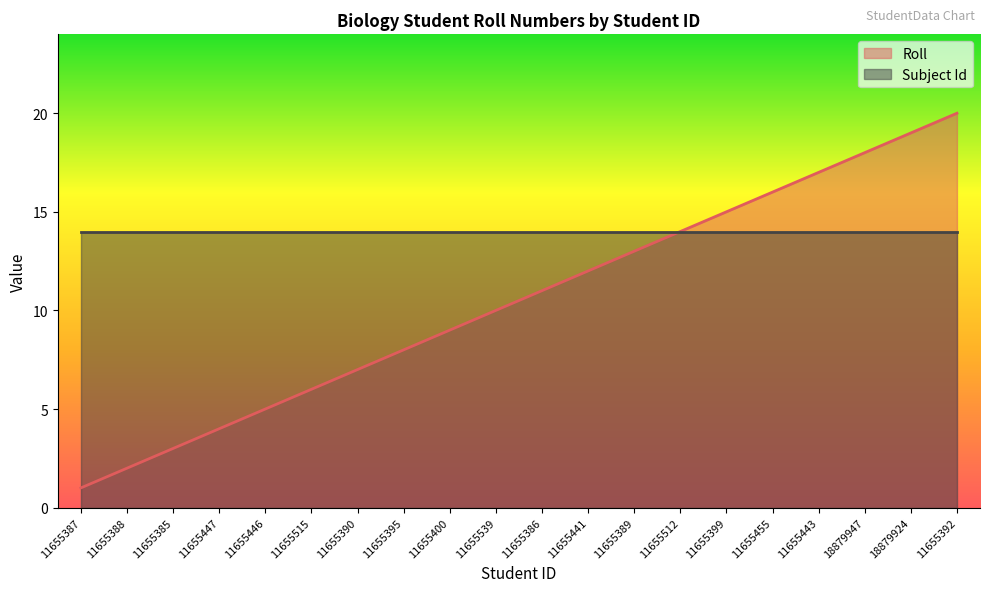

Which has a higher value, 18879924 or 18879947?

18879924